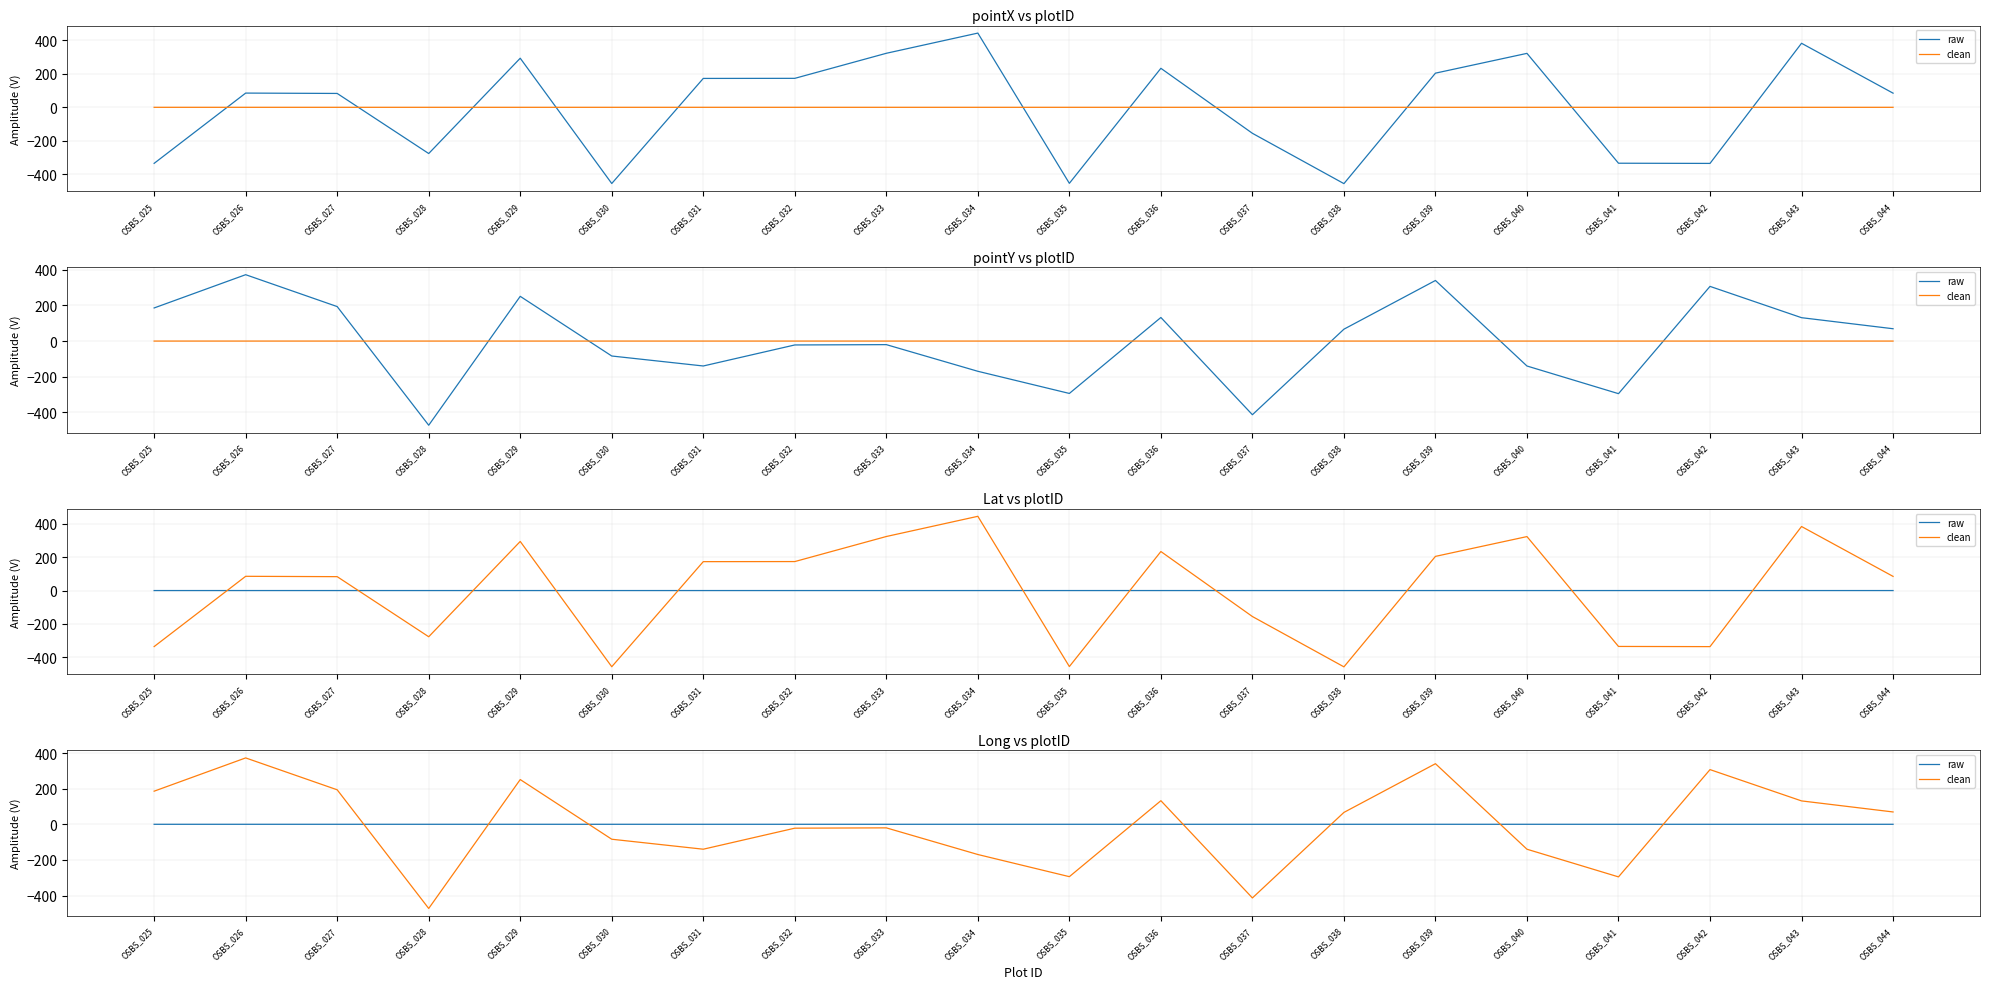

At which category does raw reach its first local valley?

OSBS_028